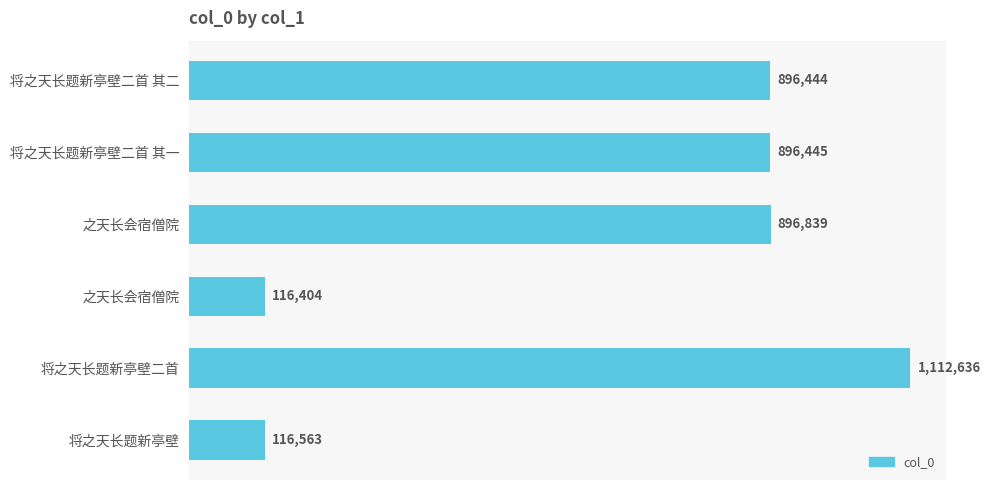

At which category does the chart reach its peak across all series?

将之天长题新亭壁二首